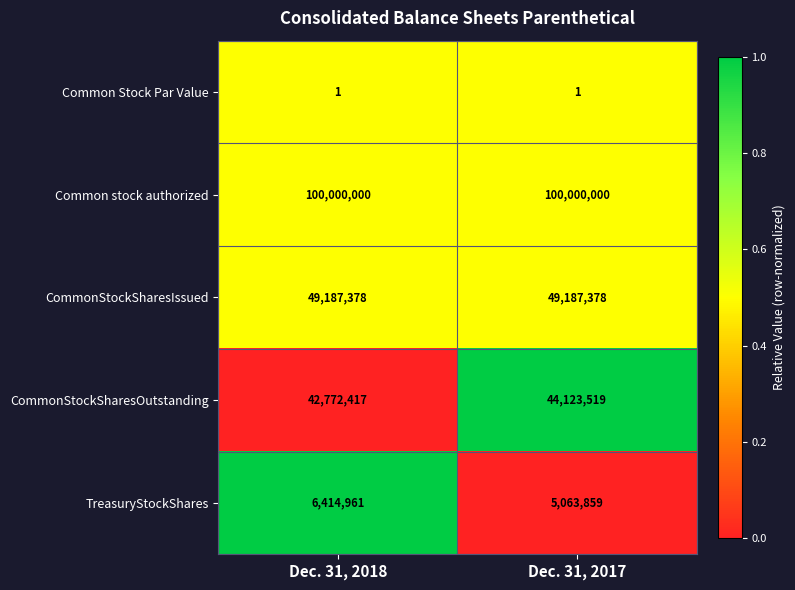

What is the difference between the highest and lowest values at Dec. 31, 2017?

99999999